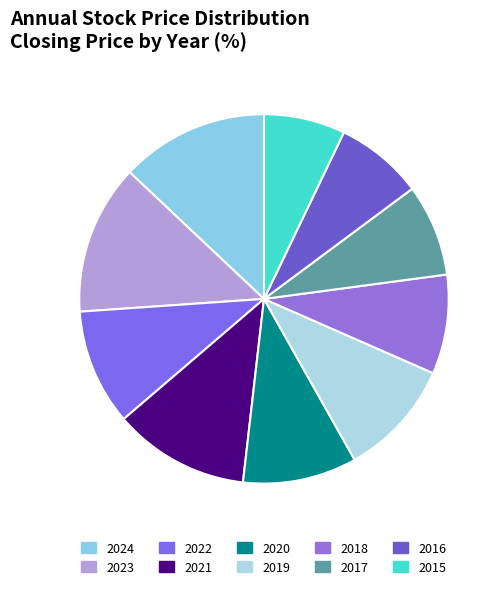

Is it true that 2020 is 17% of the pie?

False